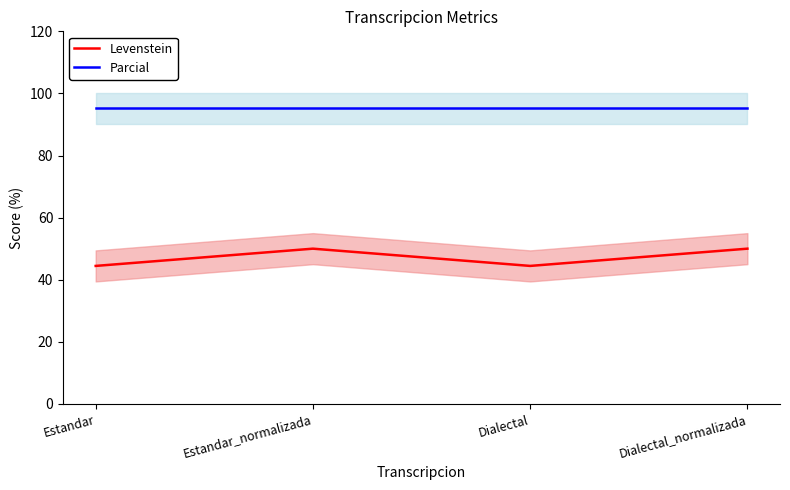

Between Estandar_normalizada and Estandar, which is larger?

Estandar_normalizada